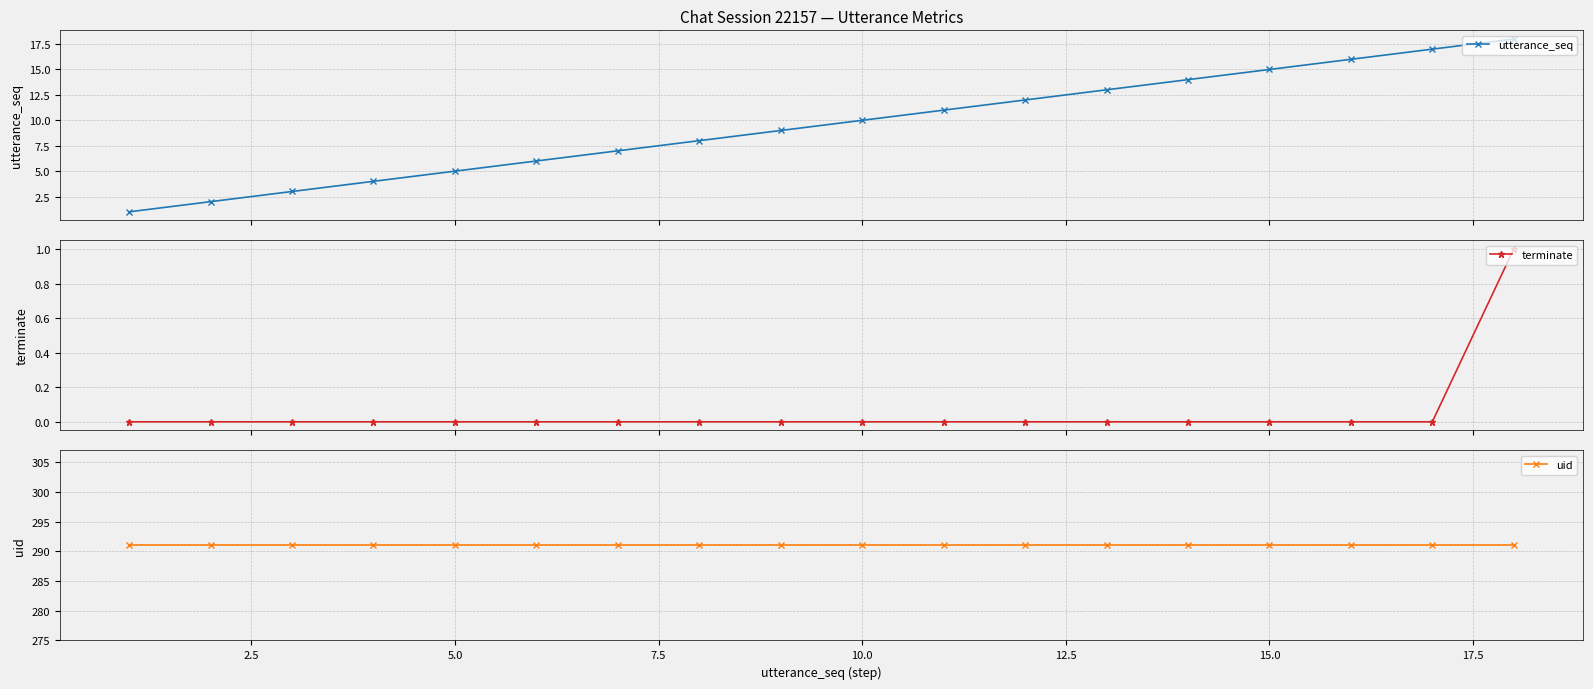

How many values in the utterance_seq series are below 10?

9